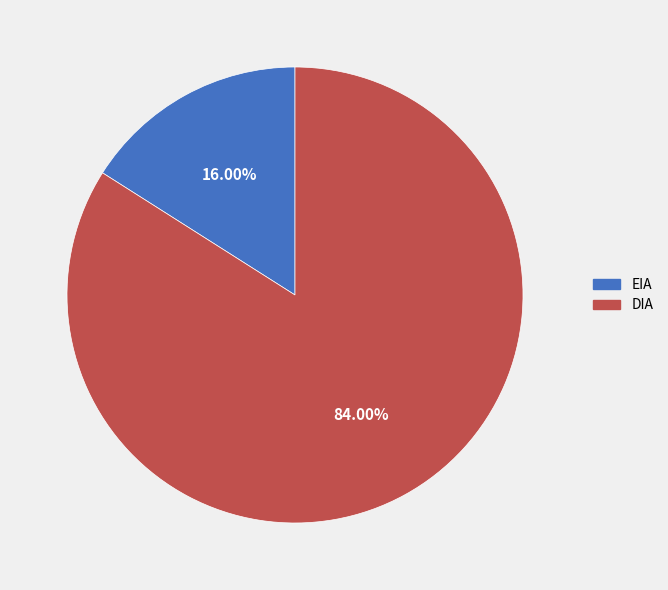

Which slice is the smallest?

EIA